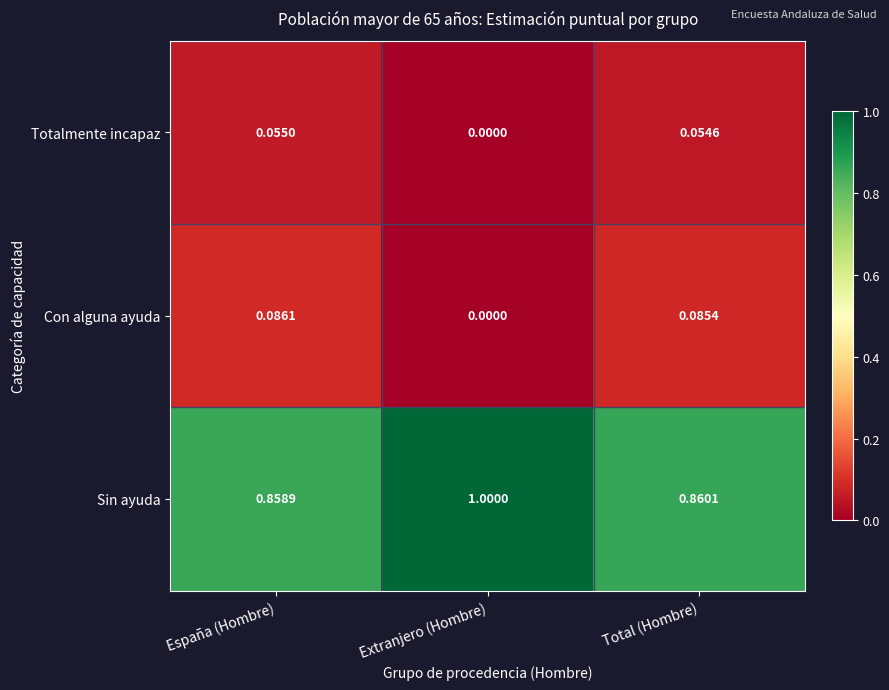

Rank the categories by Con alguna ayuda value from highest to lowest.

España (Hombre), Total (Hombre), Extranjero (Hombre)